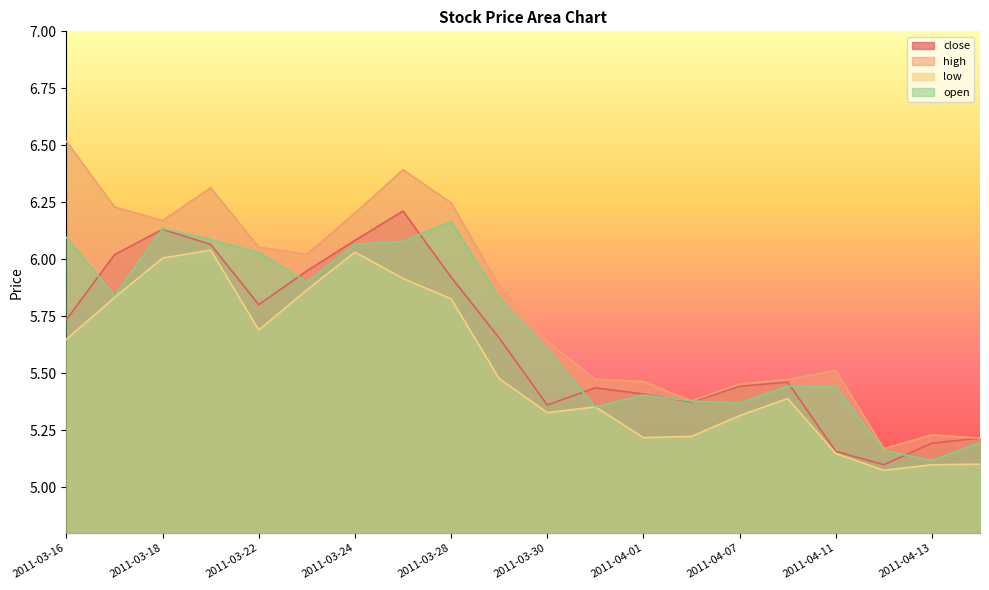

Is the value of low at 2011-04-08 greater than the value of open at 2011-04-07?

Yes